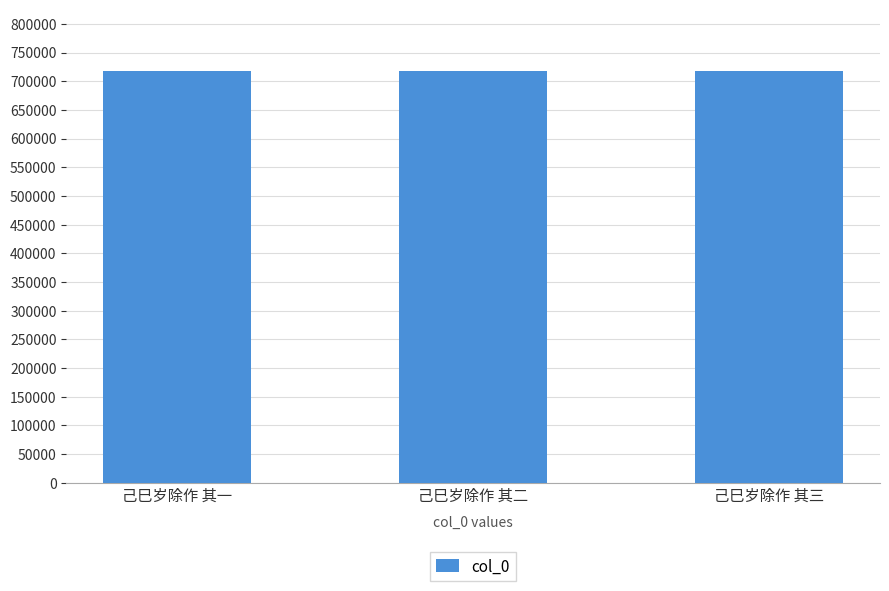

What is the label of the 1st bar from the right?

己巳岁除作 其三